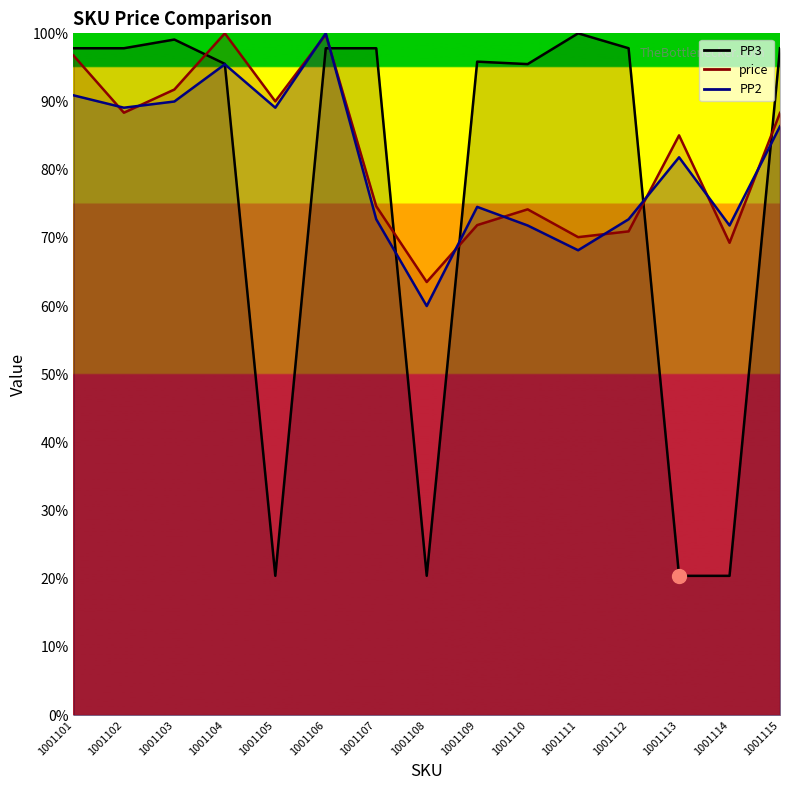

At which label does price reach its minimum?

1001108